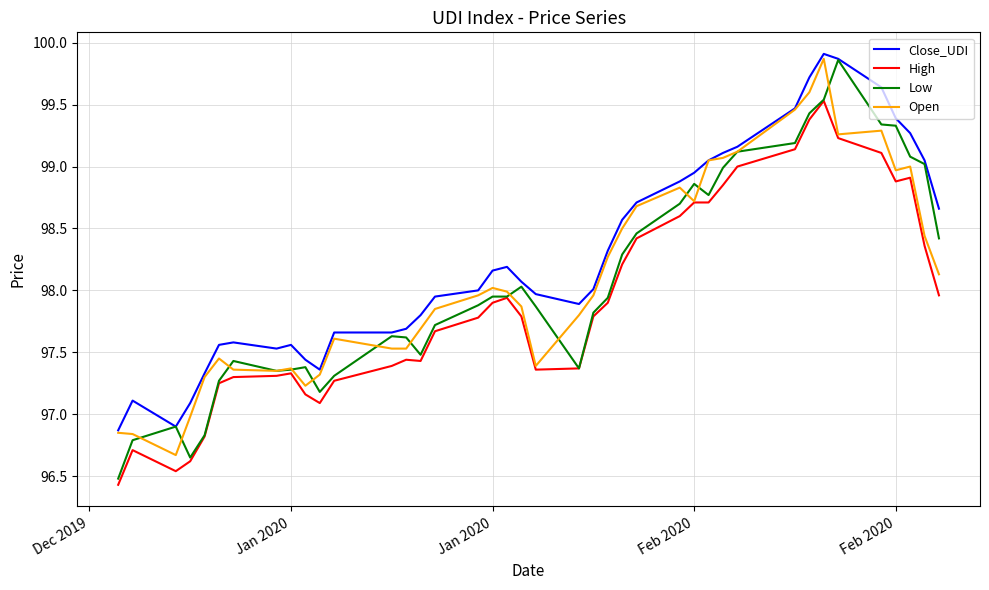

Is this an area chart (filled region under the line)?

No